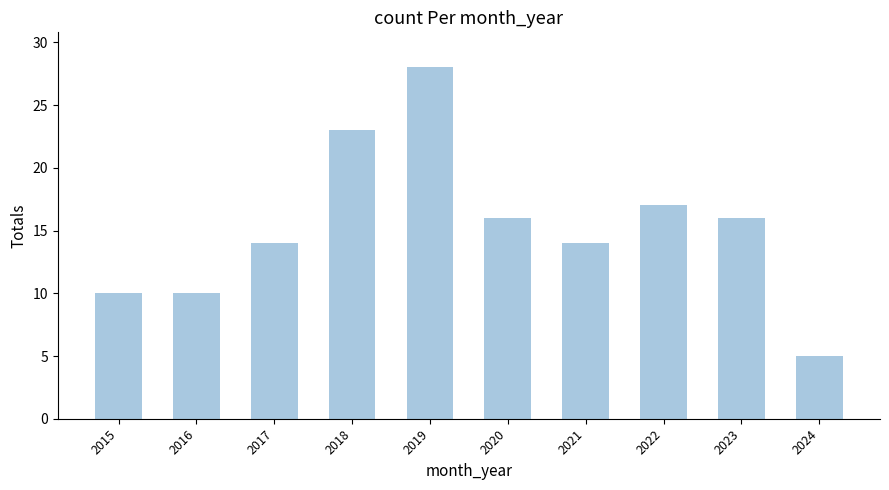

What is the greatest value displayed?

28